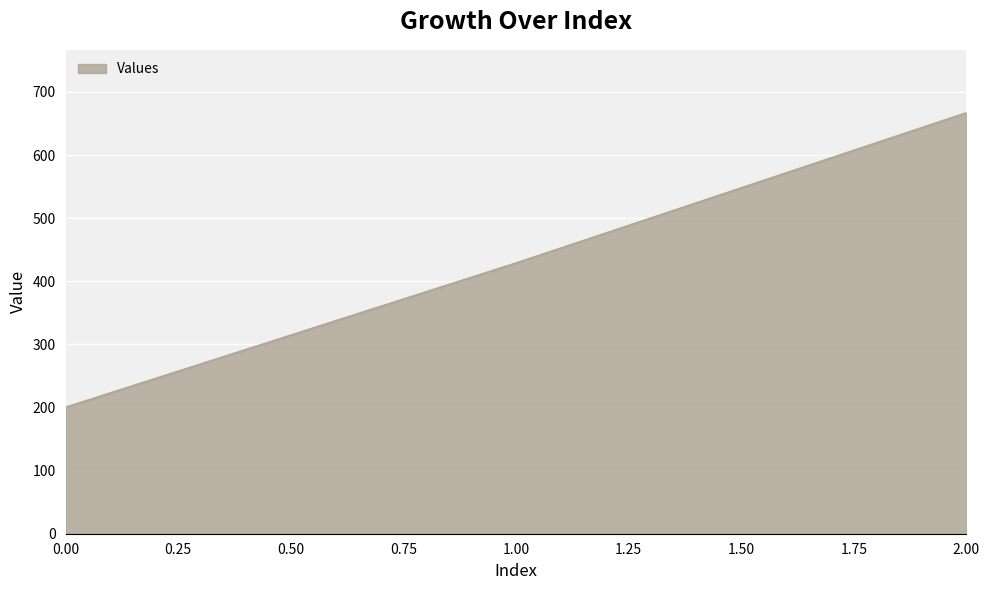

How many series are shown in this chart?

1